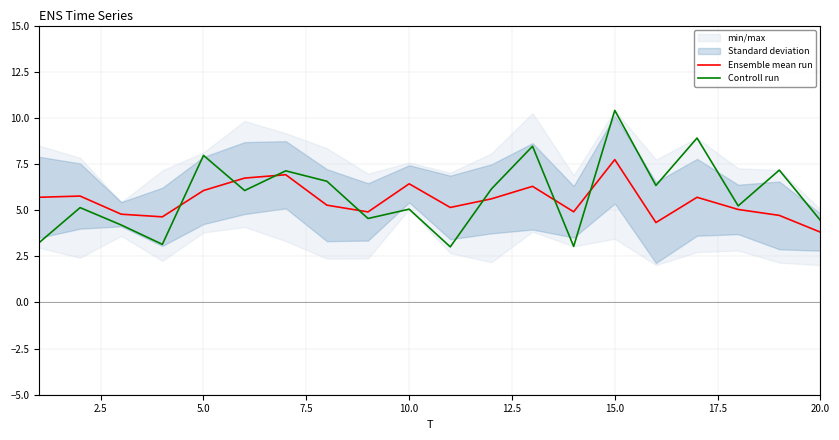

True or false: Ensemble mean run has a value of 3.7 at 10.0.

False